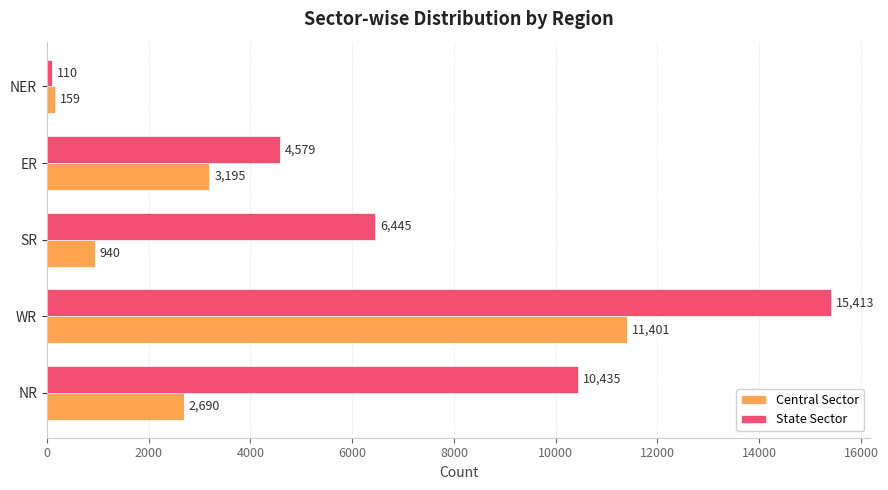

What is the average value of the State Sector series?

7396